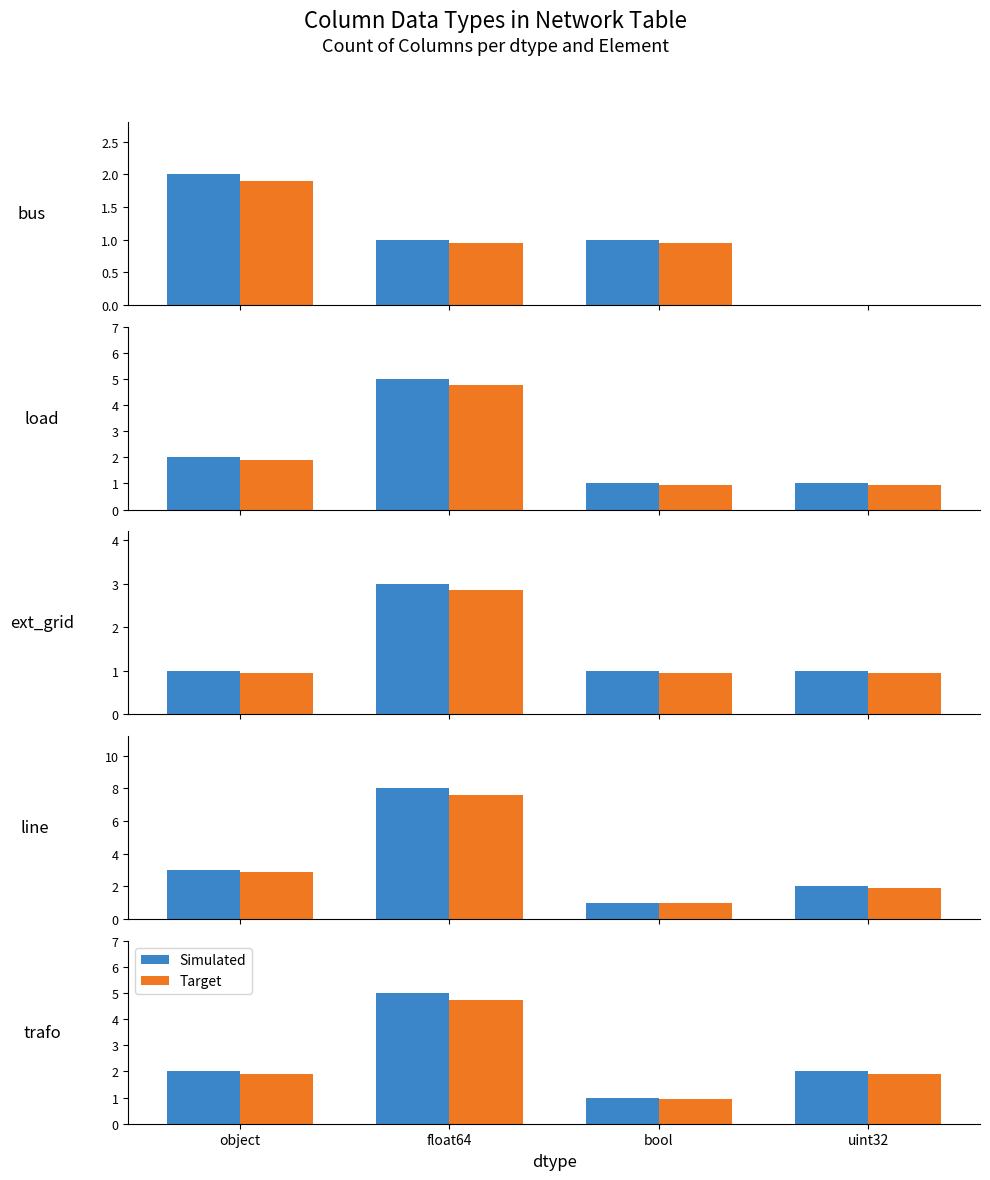

Where does the Simulated series first go above 2?

float64